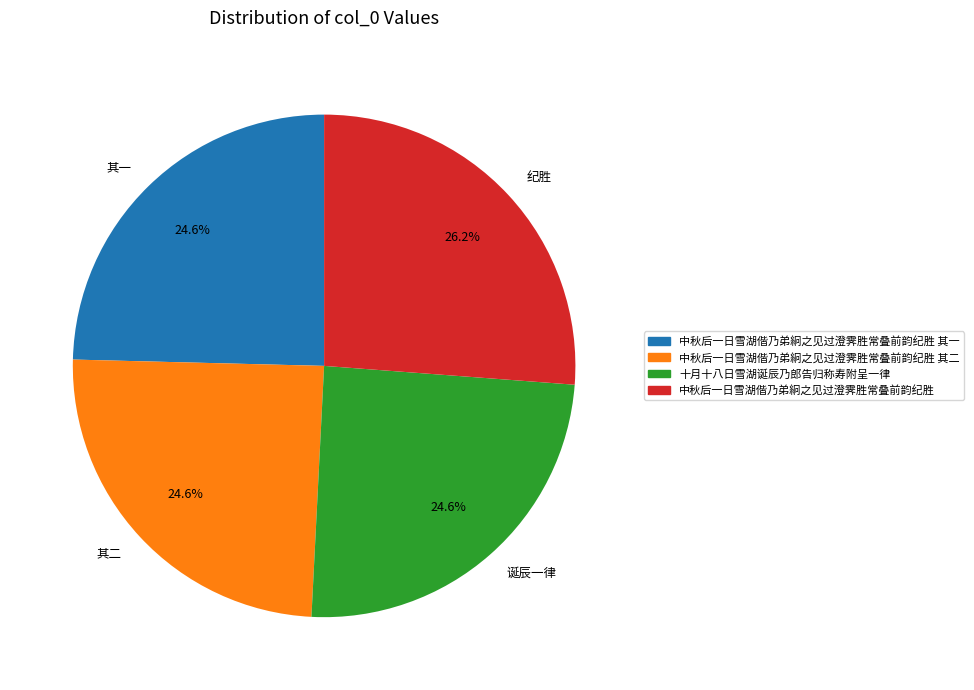

Does 其二 account for over 50% of the chart?

No